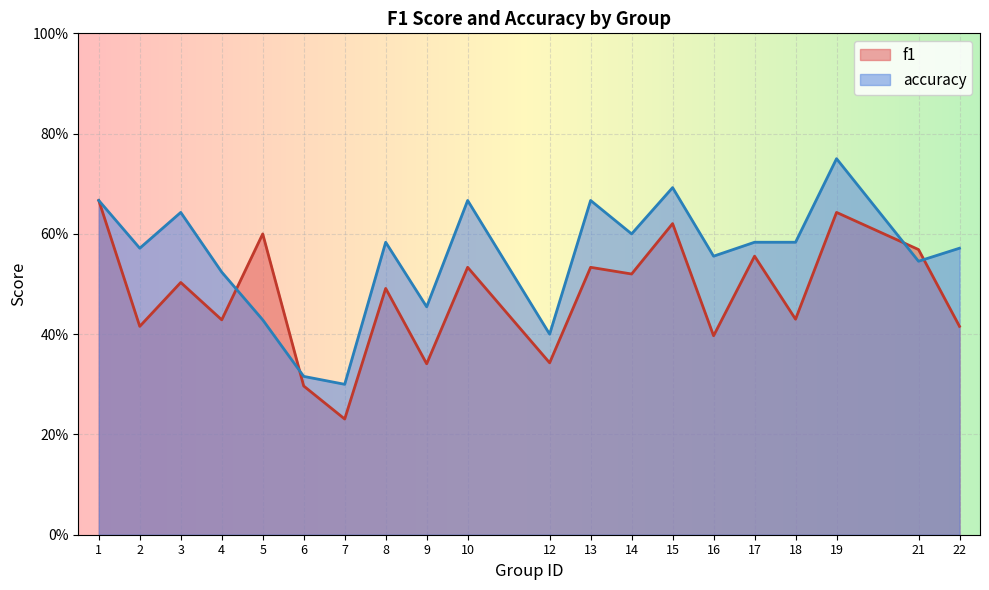

Which label corresponds to the smallest value in the chart?

7